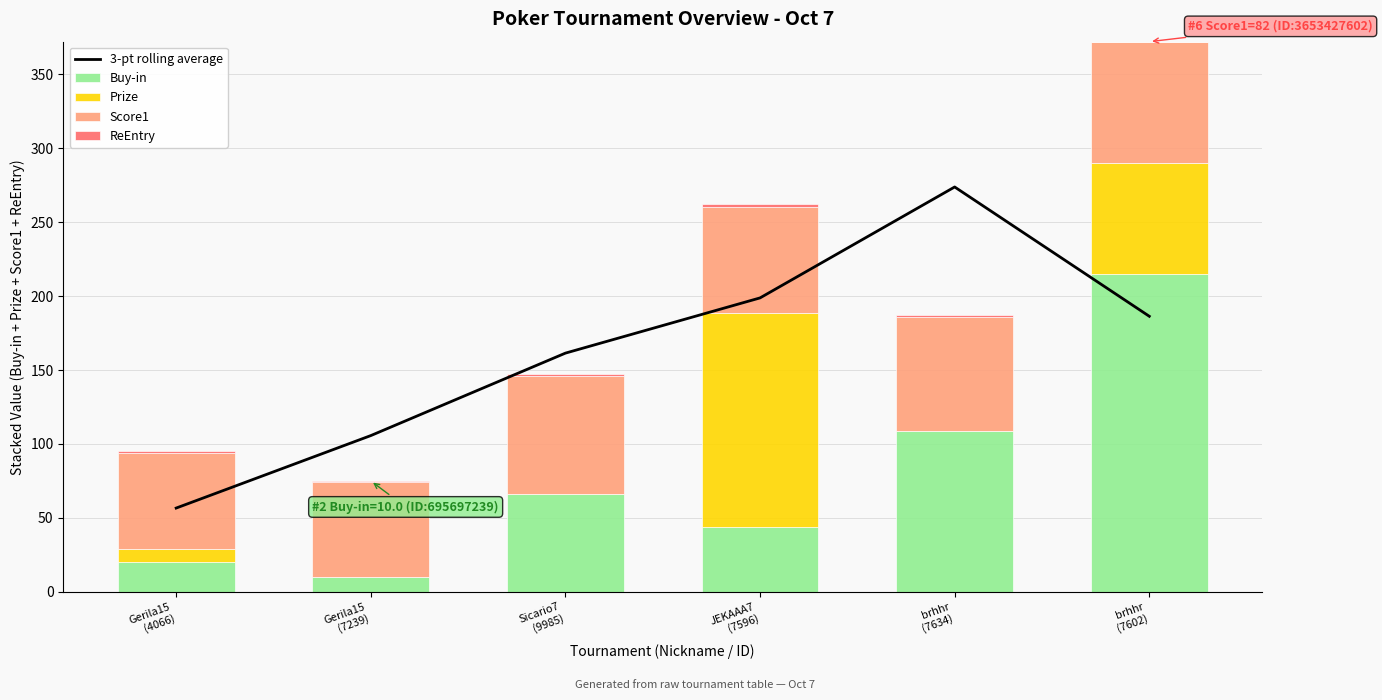

Which series has the widest spread of values?

3-pt rolling average